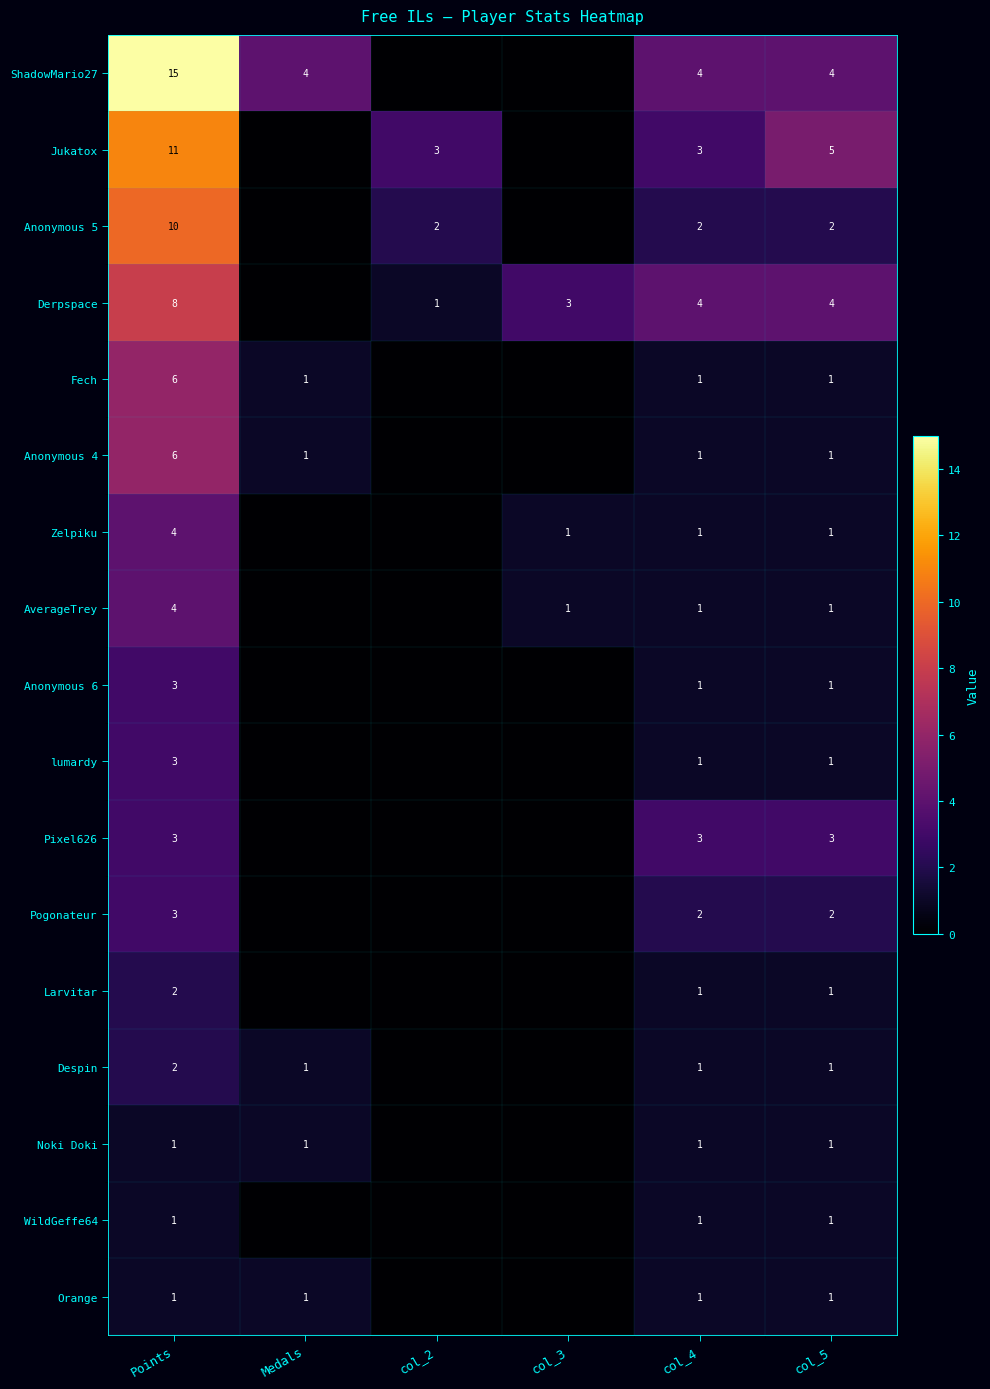

What is the difference between the ShadowMario27 values at col_4 and Points?

11